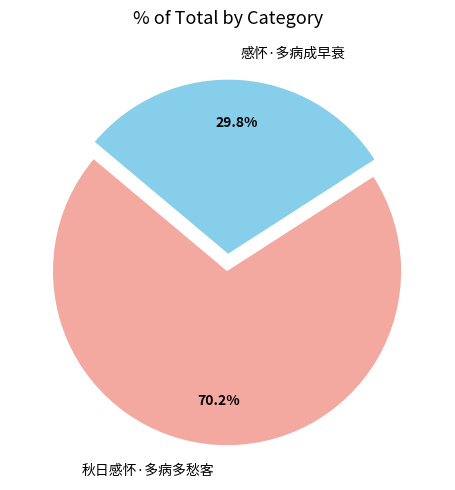

To the nearest percent, what is the difference between the largest and smallest slice percentages?

40%